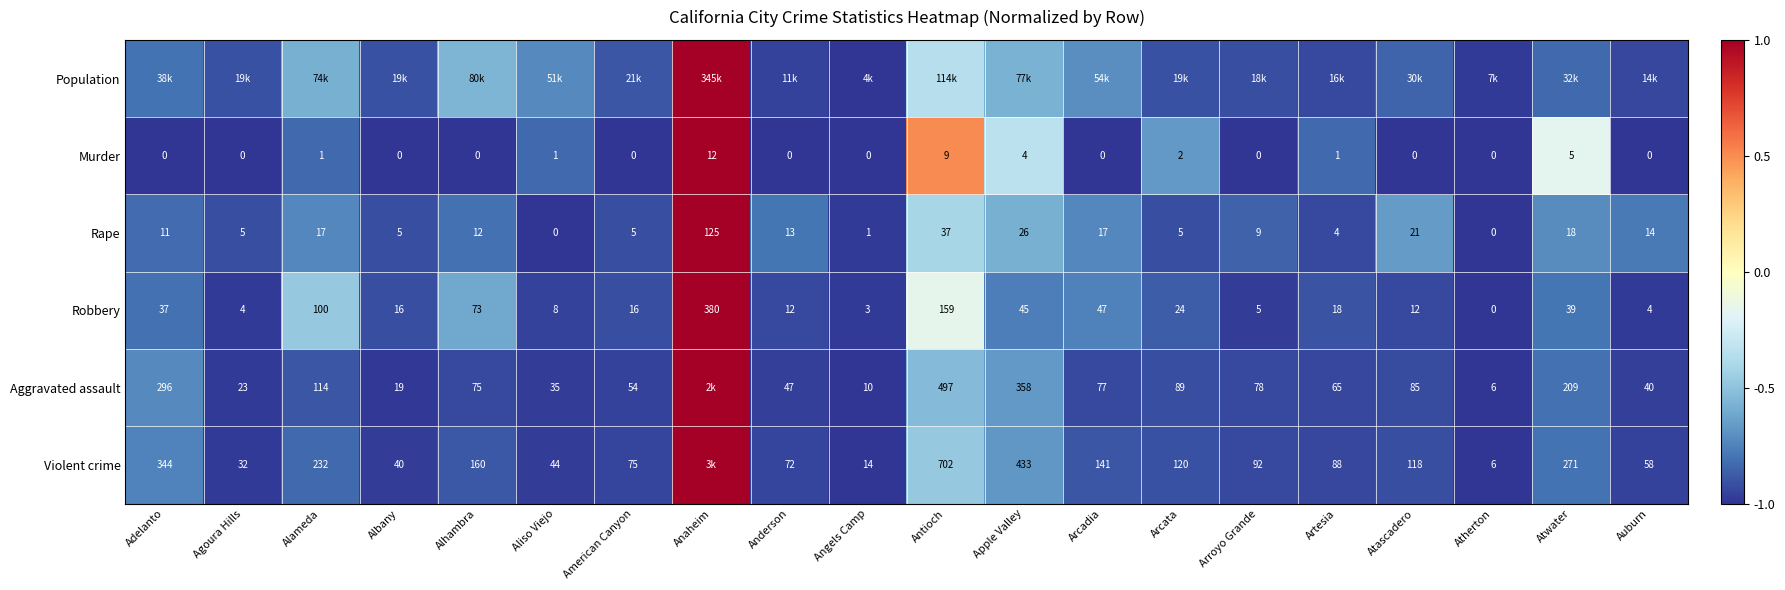

How many values in Robbery are above zero?

19